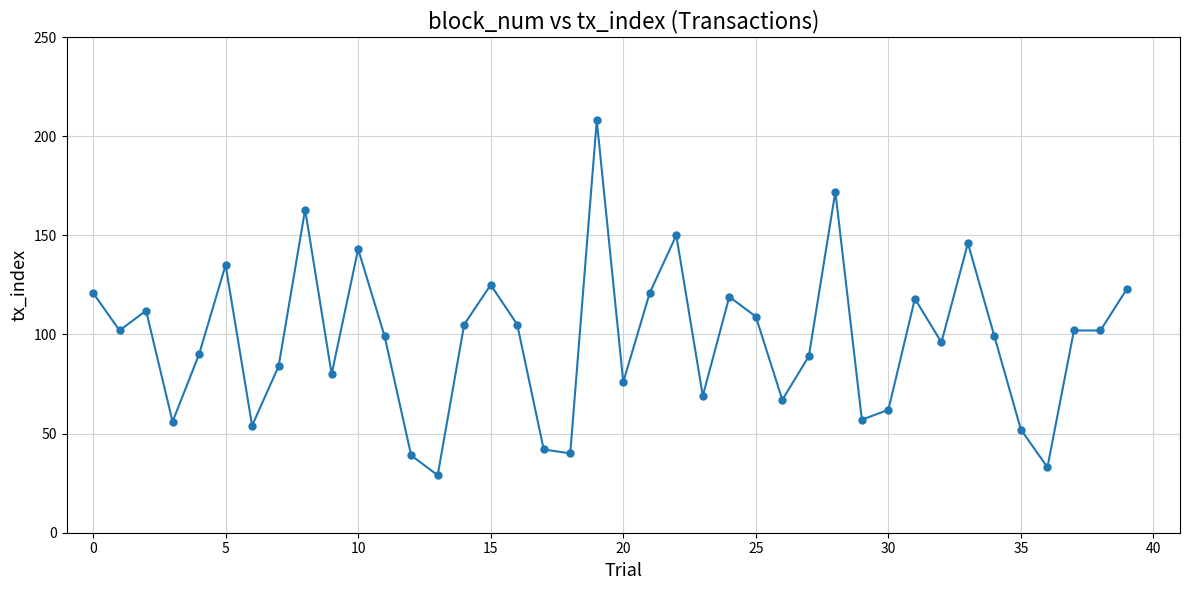

What is the value of the 8th point from the left?

84